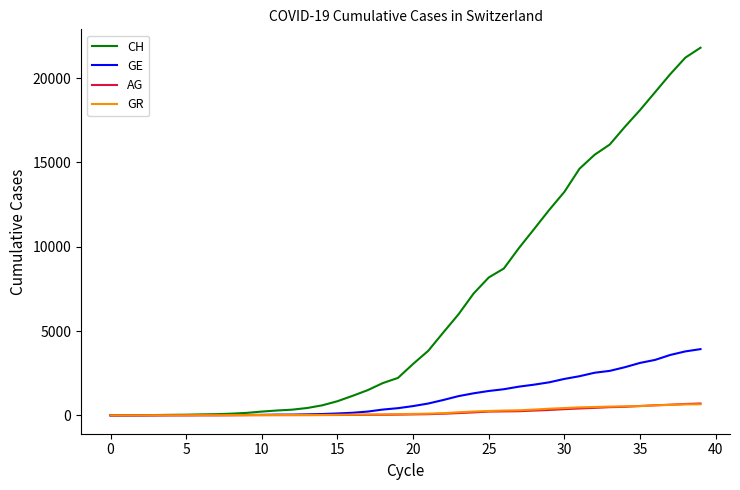

How many lines are shown in the chart?

4